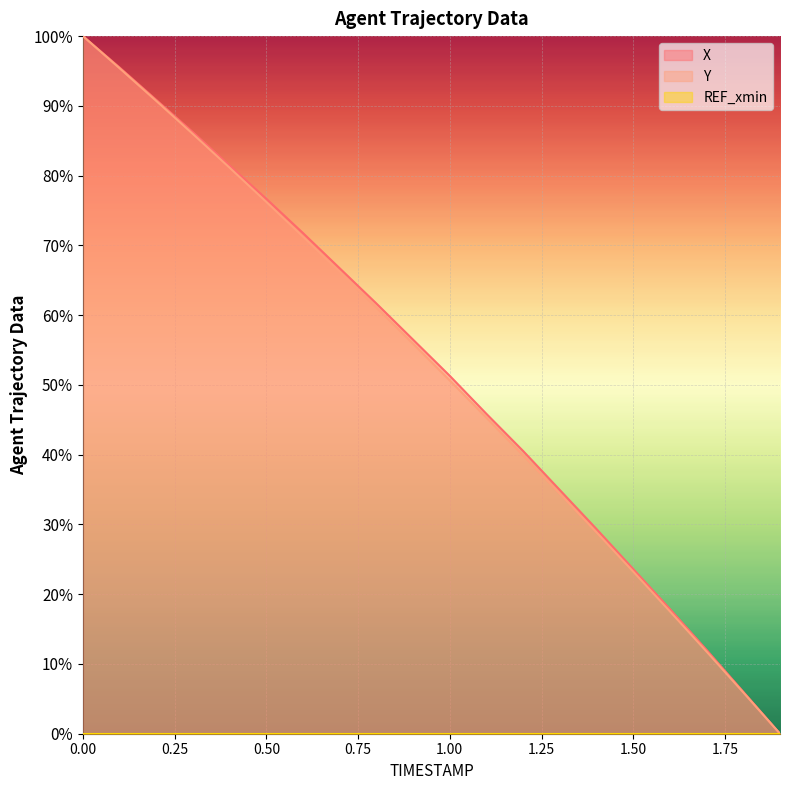

Reading right to left, what are all the values shown in this chart?

X: 1.9=0.0	1.8=6.0	1.7=12.0	1.6=17.9	1.5=23.6	1.4=29.3	1.3=34.9	1.2=40.5	1.1=45.8	1.0=51.3	0.9=56.5	0.8=61.7	0.7=66.7	0.6=71.8	0.5=76.7	0.4=81.4	0.3=86.2	0.2=90.9	0.1=95.5	0.0=100.0
Y: 1.9=0.0	1.8=5.9	1.7=11.8	1.6=17.5	1.5=23.2	1.4=28.9	1.3=34.4	1.2=39.9	1.1=45.3	1.0=50.6	0.9=55.9	0.8=61.1	0.7=66.2	0.6=71.2	0.5=76.2	0.4=81.1	0.3=86.0	0.2=90.7	0.1=95.4	0.0=100.0